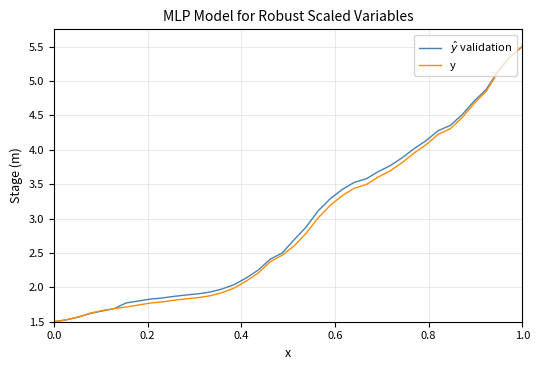

What is the minimum value shown in the chart?

1.5